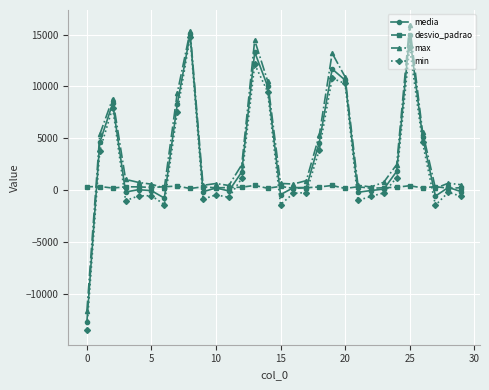

What is the value of the media point at the 2nd from the left?

4600.0